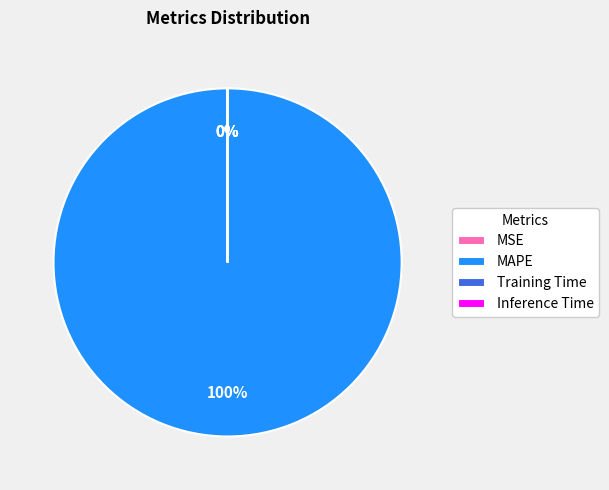

Which category has the biggest portion of the pie?

MAPE